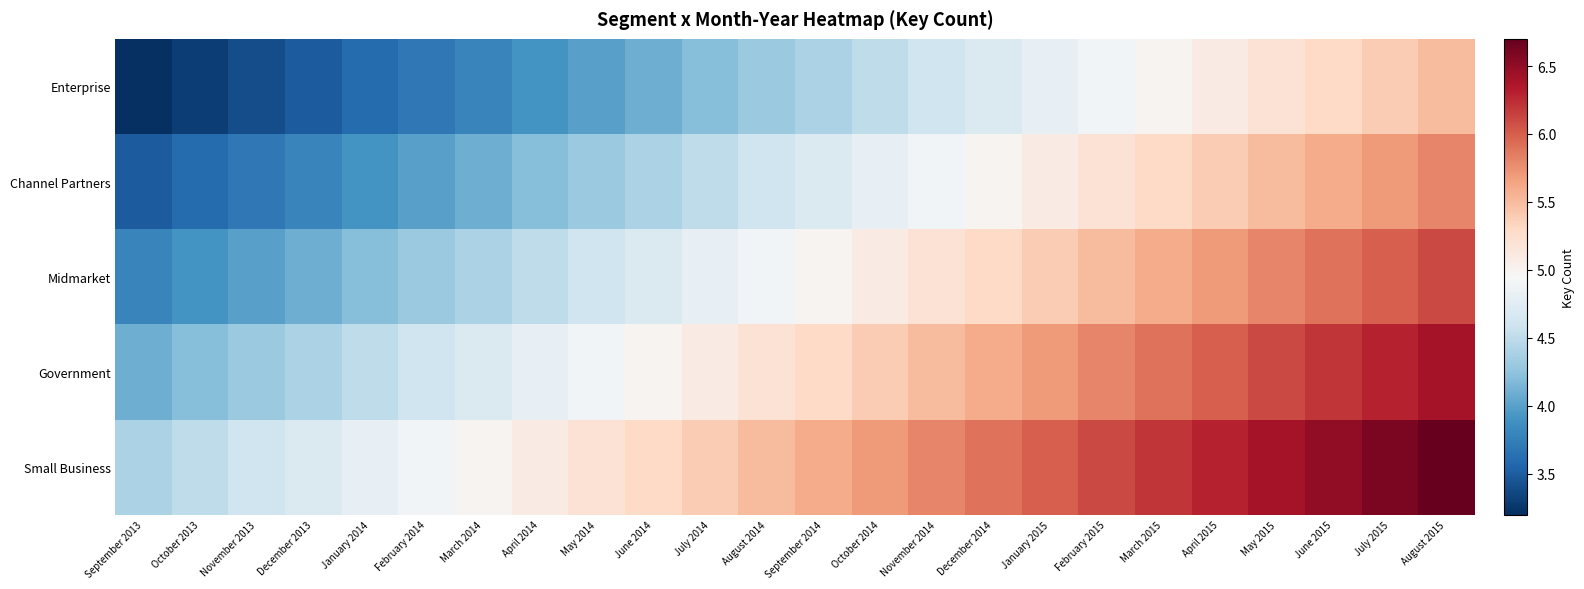

Reading left to right, extract all data points from this chart.

Enterprise: September 2013=3.2	October 2013=3.3	November 2013=3.4	December 2013=3.5	January 2014=3.6	February 2014=3.7	March 2014=3.8	April 2014=3.9	May 2014=4.0	June 2014=4.1	July 2014=4.2	August 2014=4.3	September 2014=4.4	October 2014=4.5	November 2014=4.6	December 2014=4.7	January 2015=4.8	February 2015=4.9	March 2015=5.0	April 2015=5.1	May 2015=5.2	June 2015=5.3	July 2015=5.4	August 2015=5.5
Channel Partners: September 2013=3.5	October 2013=3.6	November 2013=3.7	December 2013=3.8	January 2014=3.9	February 2014=4.0	March 2014=4.1	April 2014=4.2	May 2014=4.3	June 2014=4.4	July 2014=4.5	August 2014=4.6	September 2014=4.7	October 2014=4.8	November 2014=4.9	December 2014=5.0	January 2015=5.1	February 2015=5.2	March 2015=5.3	April 2015=5.4	May 2015=5.5	June 2015=5.6	July 2015=5.7	August 2015=5.8
Midmarket: September 2013=3.8	October 2013=3.9	November 2013=4.0	December 2013=4.1	January 2014=4.2	February 2014=4.3	March 2014=4.4	April 2014=4.5	May 2014=4.6	June 2014=4.7	July 2014=4.8	August 2014=4.9	September 2014=5.0	October 2014=5.1	November 2014=5.2	December 2014=5.3	January 2015=5.4	February 2015=5.5	March 2015=5.6	April 2015=5.7	May 2015=5.8	June 2015=5.9	July 2015=6.0	August 2015=6.1
Government: September 2013=4.1	October 2013=4.2	November 2013=4.3	December 2013=4.4	January 2014=4.5	February 2014=4.6	March 2014=4.7	April 2014=4.8	May 2014=4.9	June 2014=5.0	July 2014=5.1	August 2014=5.2	September 2014=5.3	October 2014=5.4	November 2014=5.5	December 2014=5.6	January 2015=5.7	February 2015=5.8	March 2015=5.9	April 2015=6.0	May 2015=6.1	June 2015=6.2	July 2015=6.3	August 2015=6.4
Small Business: September 2013=4.4	October 2013=4.5	November 2013=4.6	December 2013=4.7	January 2014=4.8	February 2014=4.9	March 2014=5.0	April 2014=5.1	May 2014=5.2	June 2014=5.3	July 2014=5.4	August 2014=5.5	September 2014=5.6	October 2014=5.7	November 2014=5.8	December 2014=5.9	January 2015=6.0	February 2015=6.1	March 2015=6.2	April 2015=6.3	May 2015=6.4	June 2015=6.5	July 2015=6.6	August 2015=6.7